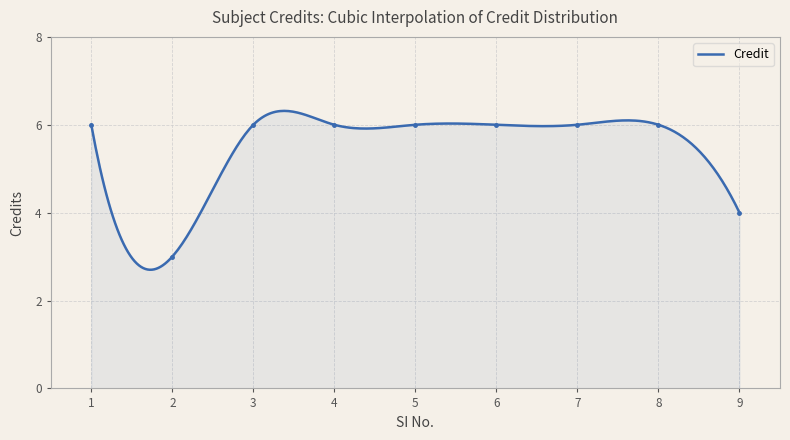

The chart shows a value of 6 at 3. True or false?

True